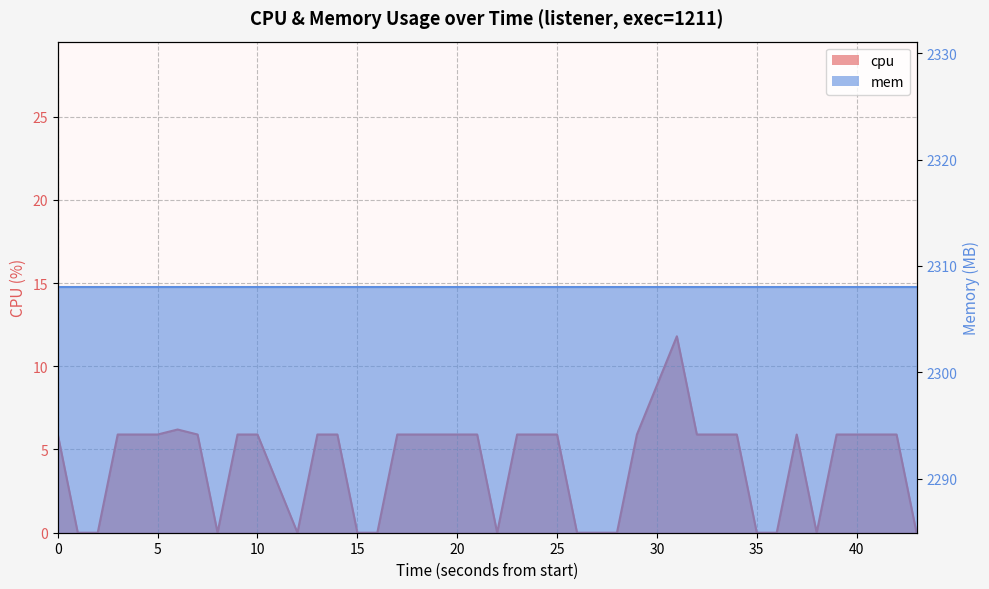

Does the chart display data point markers on the line(s)?

No